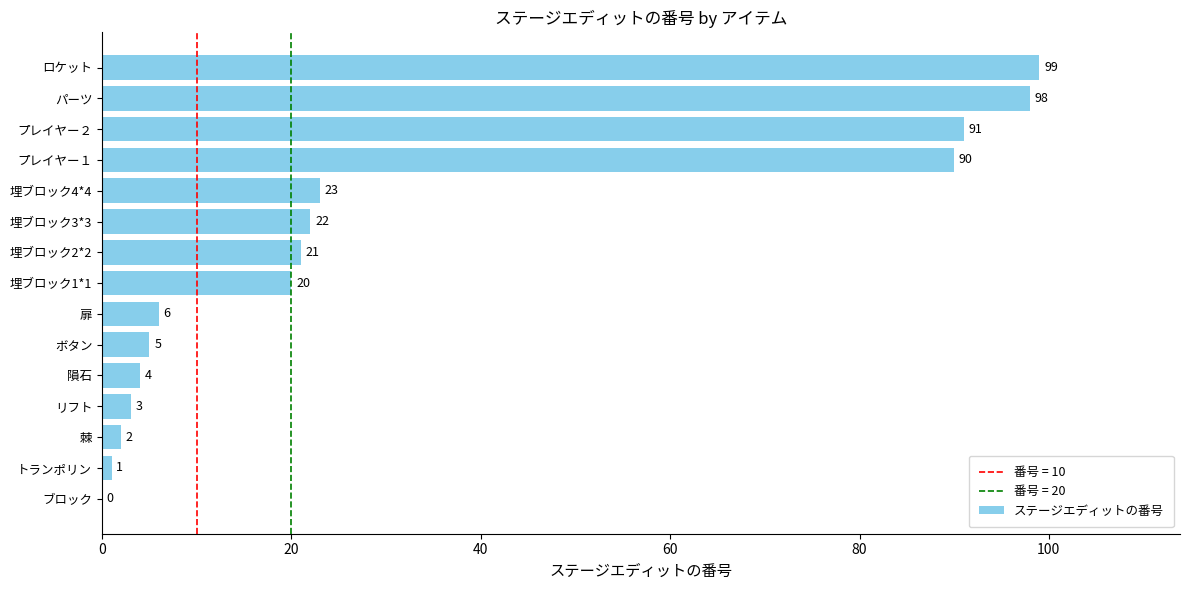

The value at 埋ブロック3*3 is 22. True or false?

True